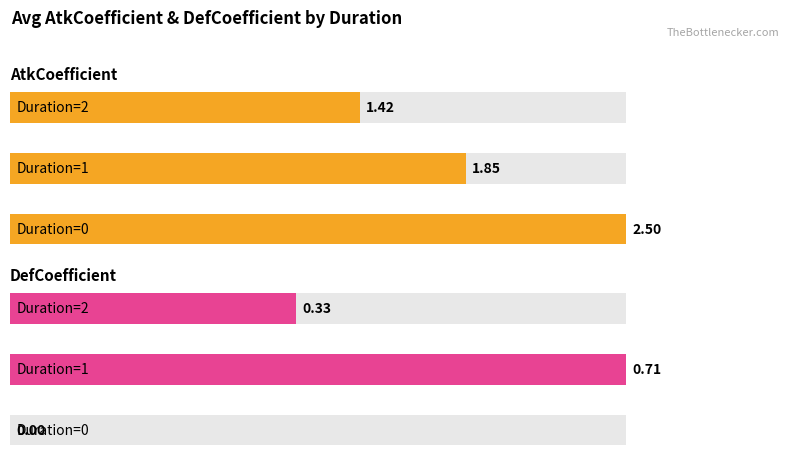

What are all the series names shown in the legend?

AtkCoefficient, DefCoefficient